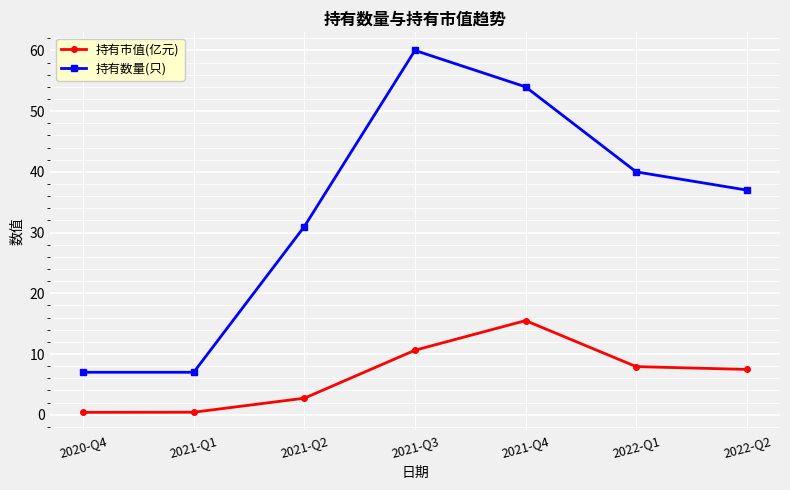

How many data points in 持有市值(亿元) are above 7?

4